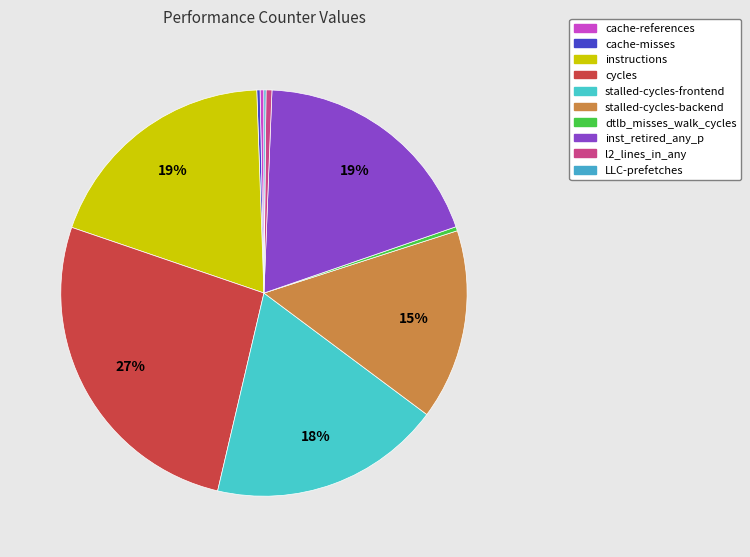

Which slice is the smallest?

LLC-prefetches